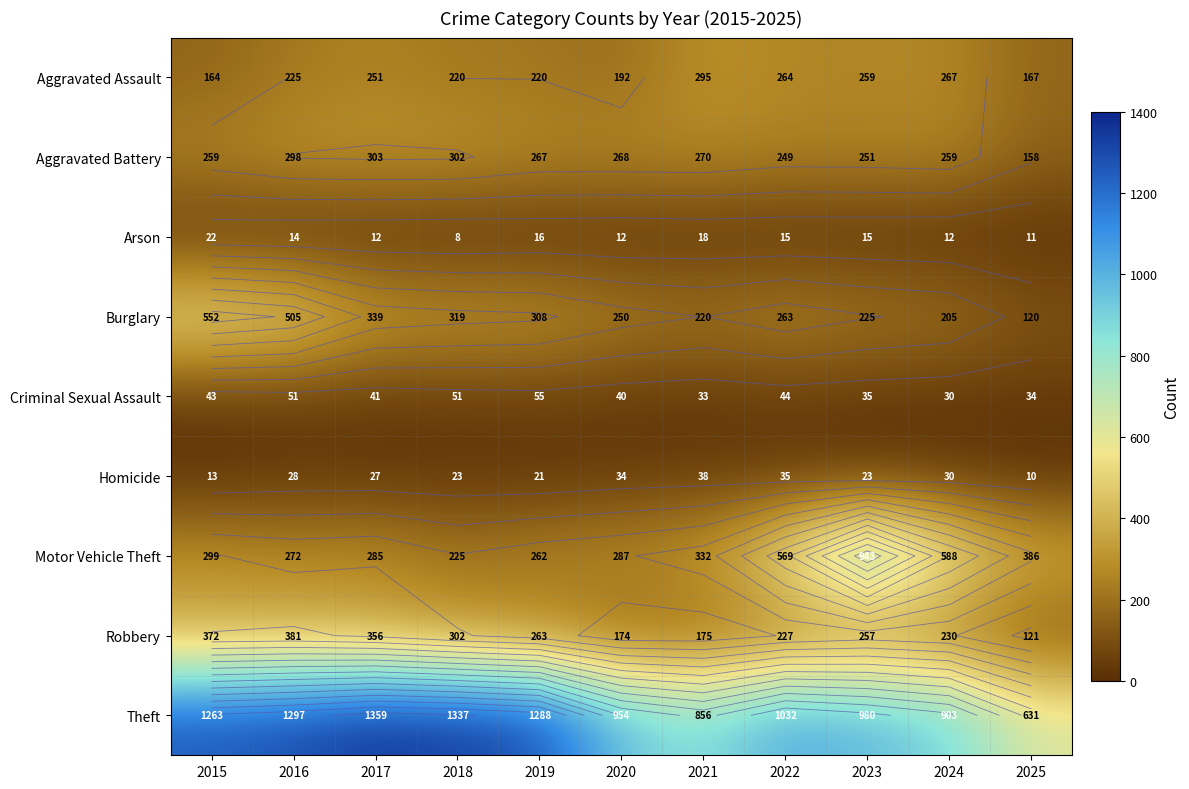

At which category does the chart reach its minimum across all series?

2018